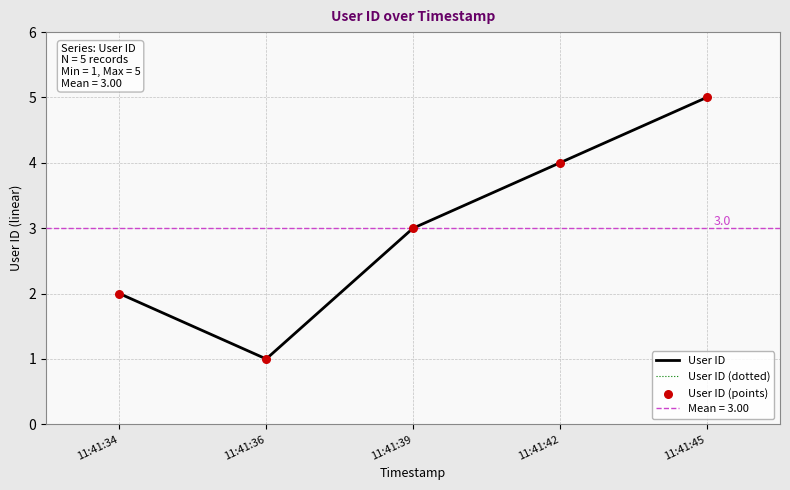

Is the value of User ID (points) at 11:41:39 greater than the value of User ID (dotted) at 11:41:36?

Yes